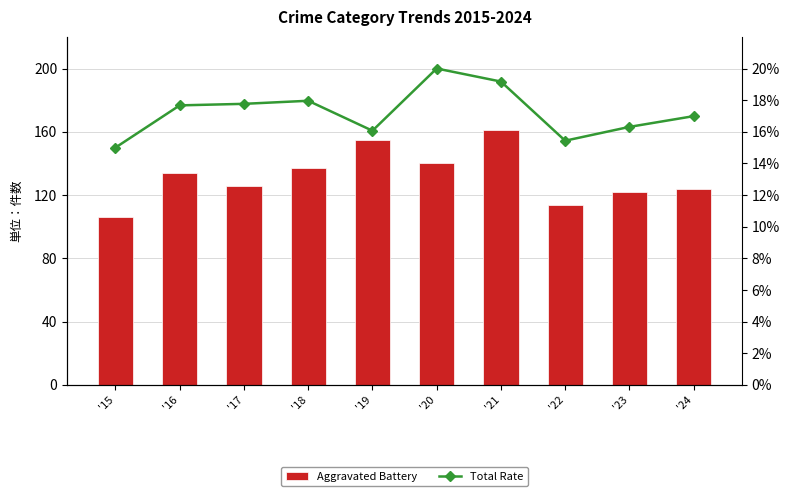

What is the value of the Total Rate bar at the 6th from the left?

20.0